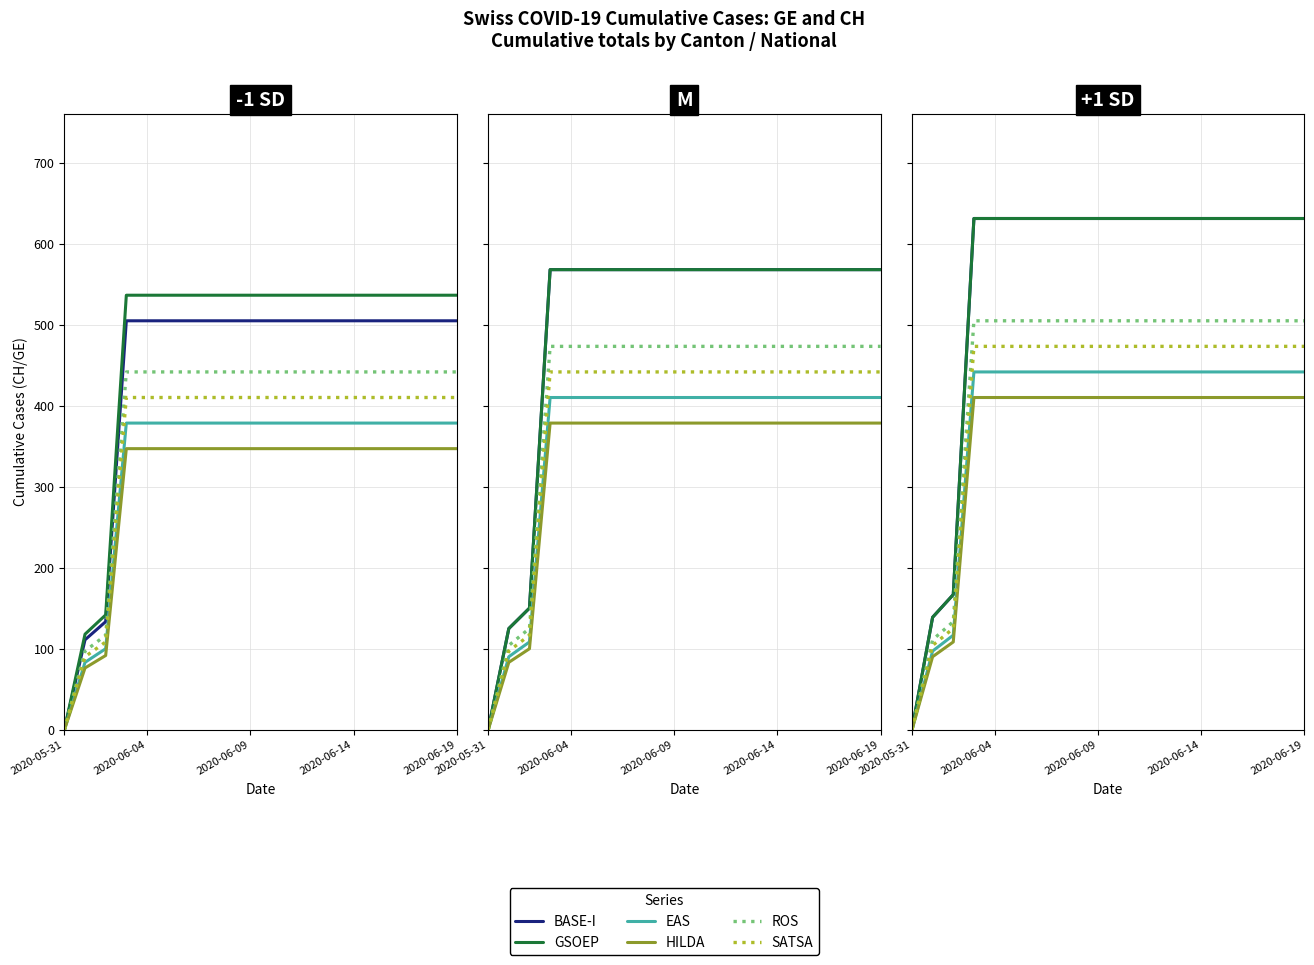

How many data points in GSOEP are less than 631?

3